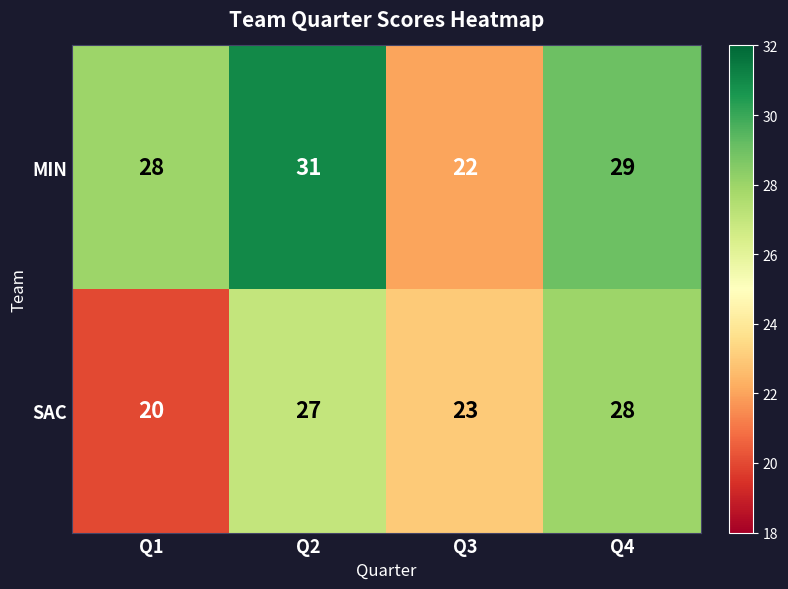

What is the difference between the maximum and minimum values in the MIN series?

9